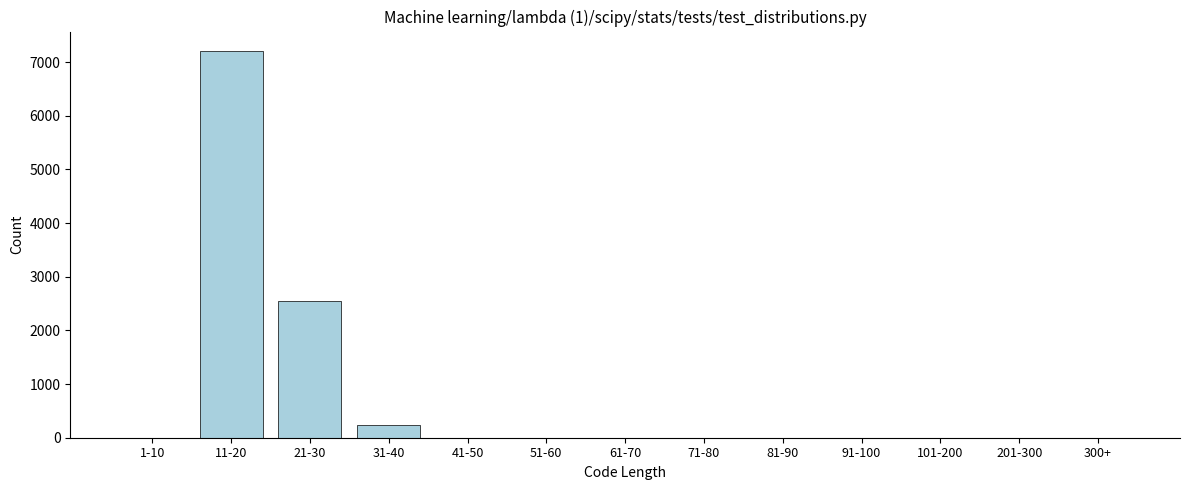

Reading left to right, list all the values displayed in this chart.

1-10=0	11-20=7207	21-30=2553	31-40=240	41-50=0	51-60=0	61-70=0	71-80=0	81-90=0	91-100=0	101-200=0	201-300=0	300+=0